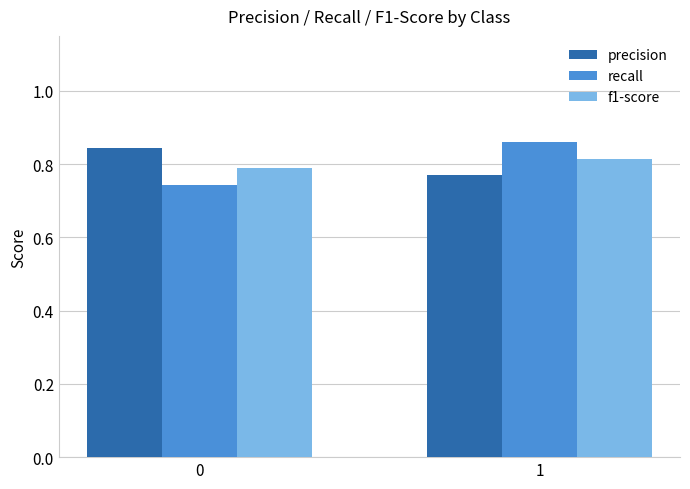

What is the sum of the recall values at 1 and 0?

1.6